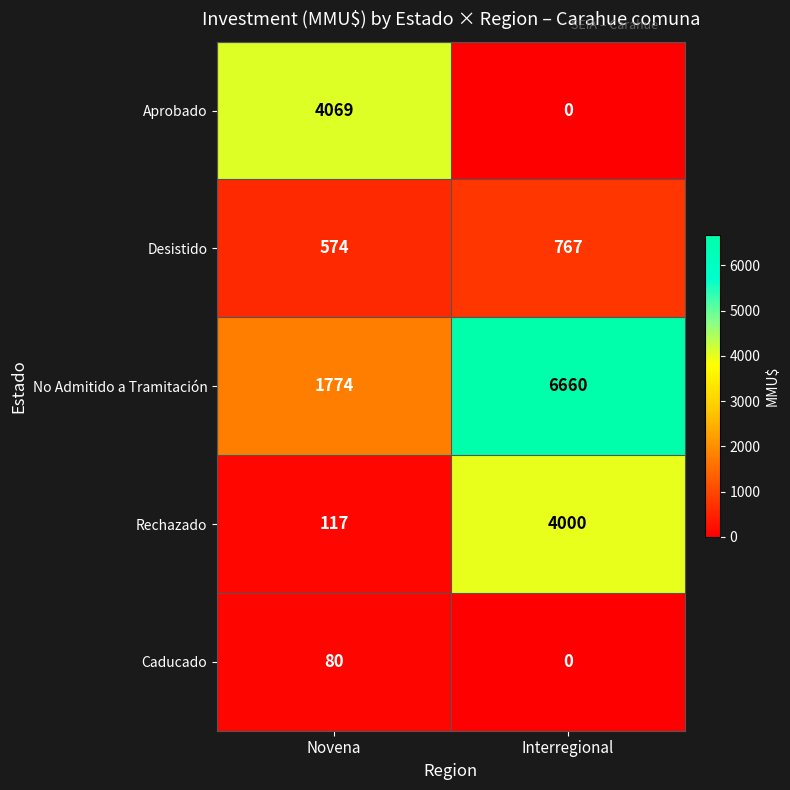

Rank the series at Novena from lowest to highest value.

Caducado, Rechazado, Desistido, No Admitido a Tramitación, Aprobado